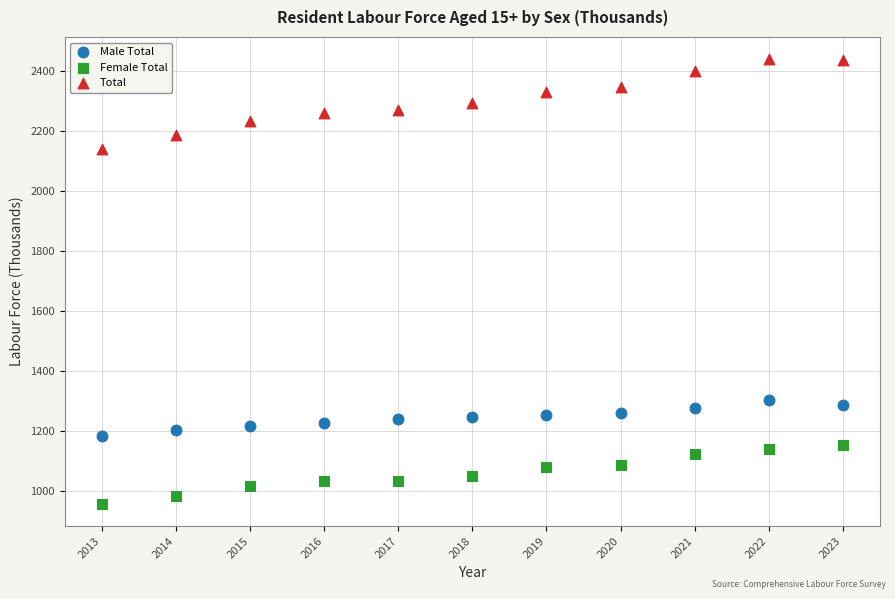

Which series reaches the minimum Y coordinate?

Female Total